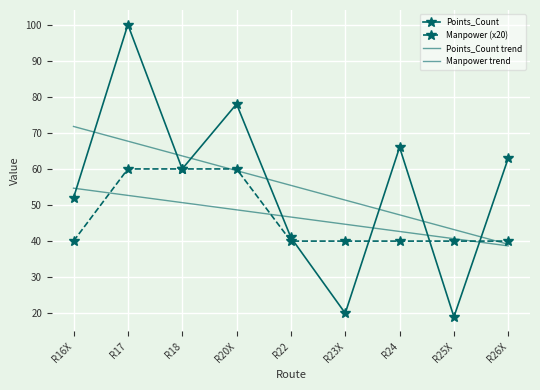

At which category is the sum across all series the highest?

R17